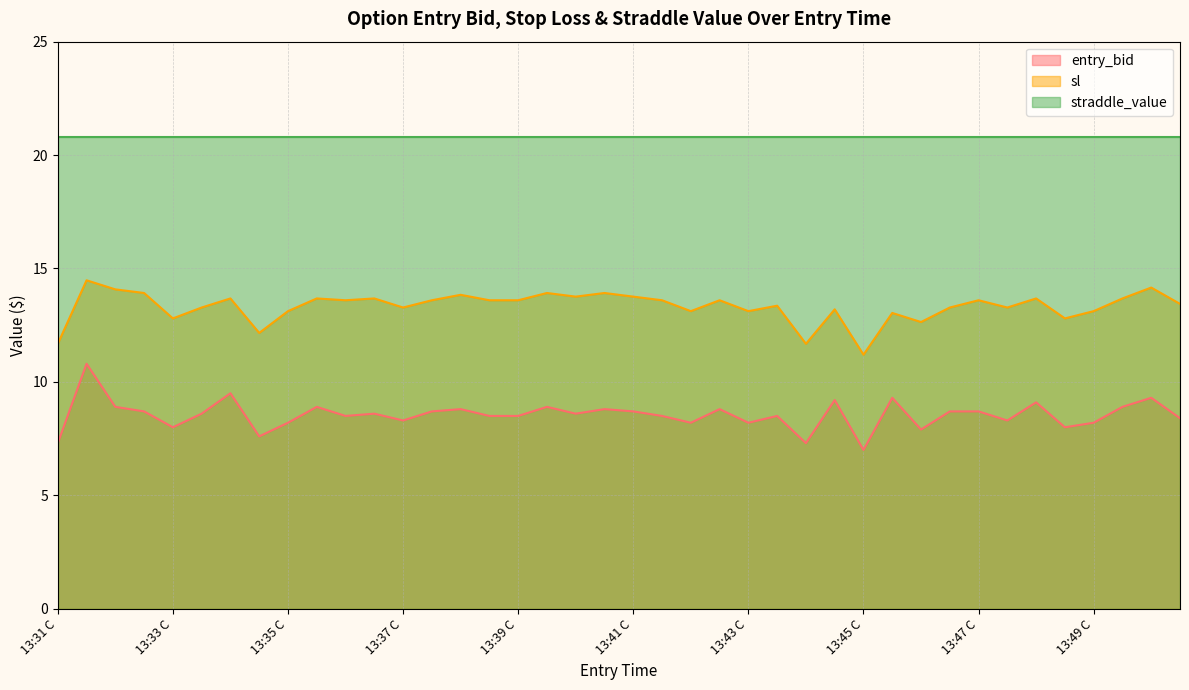

Is it true that sl equals 21.0 at 13:50 C?

False